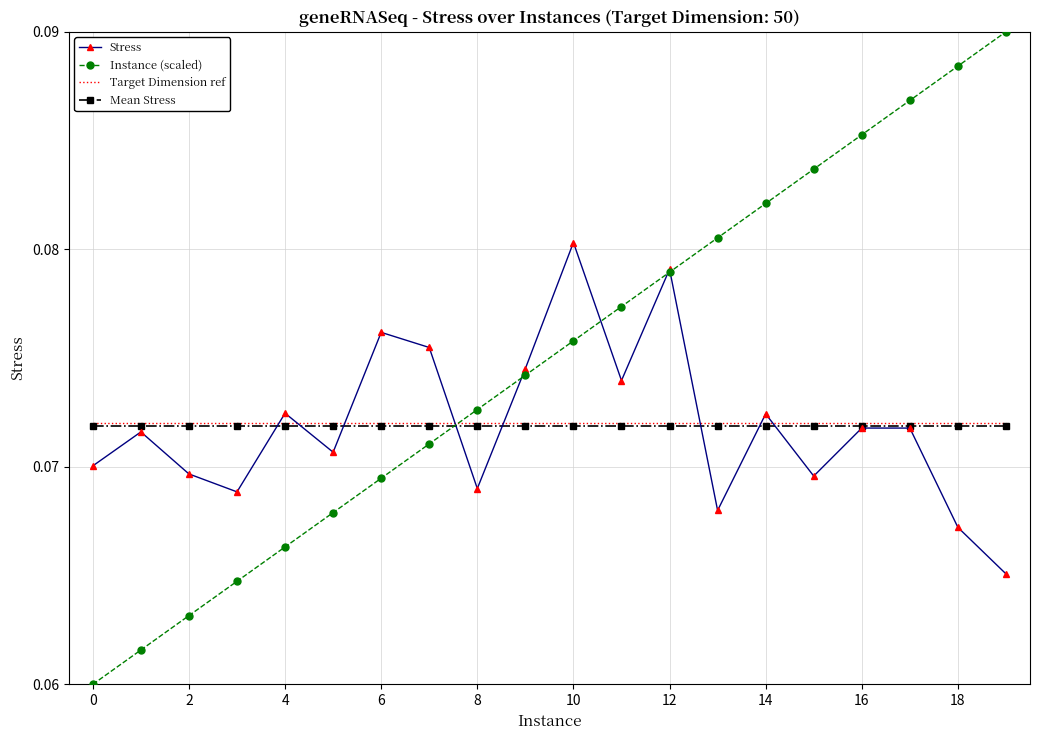

Which series has the largest range (max minus min)?

Instance (scaled)